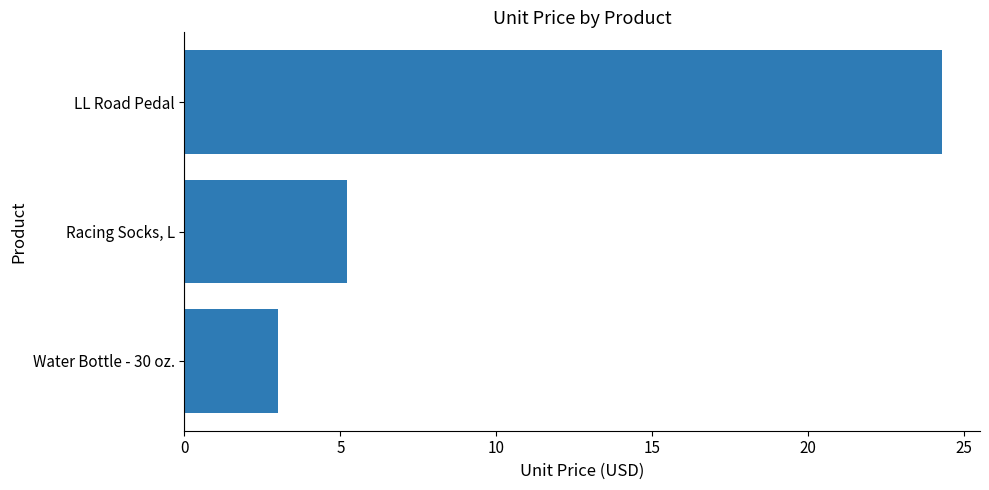

How many bars are there in total?

3